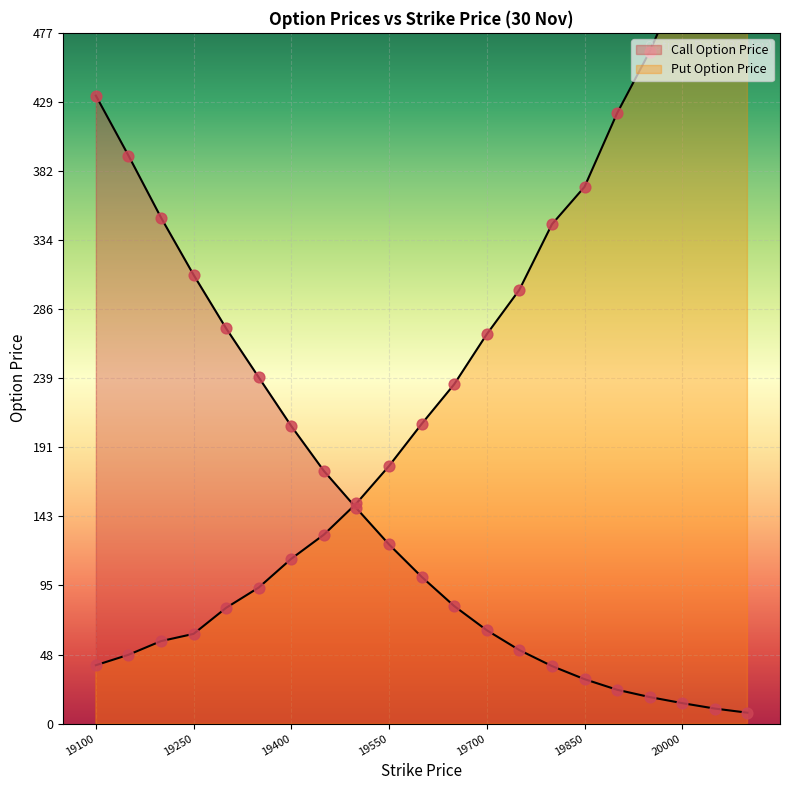

Which series reaches the maximum Y coordinate?

Put Option Price